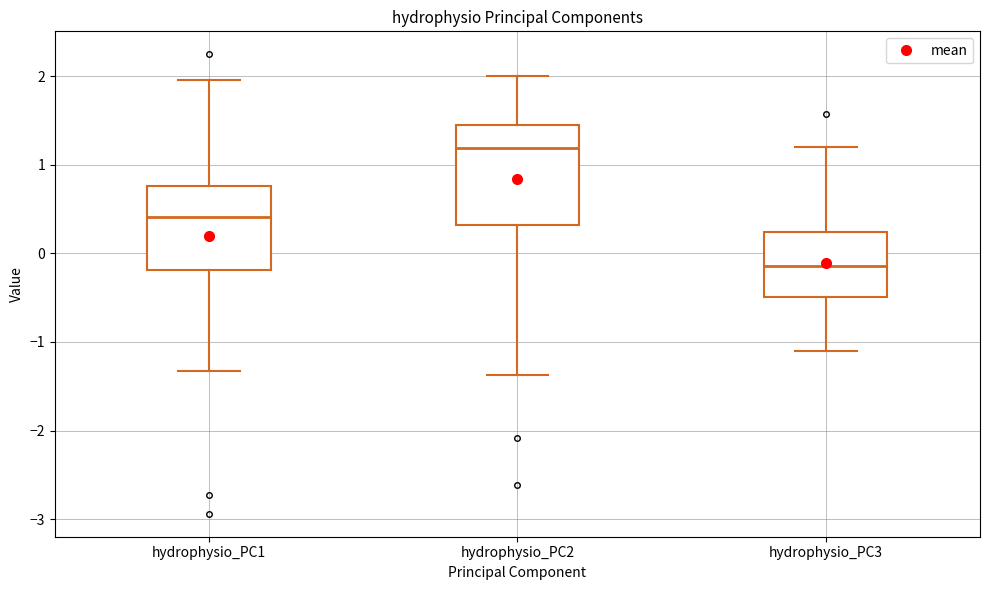

Reading left to right, read every box against the y-axis: the position of its median line, the range the box covers, and the ends of its whiskers. The values are not printed on the chart, so give them approximately, as read against the axis.

hydrophysio_PC1: median 0.4, box -0.2 to 0.8, whiskers -1.3 to 2.0
hydrophysio_PC2: median 1.2, box 0.3 to 1.5, whiskers -1.4 to 2.0
hydrophysio_PC3: median -0.1, box -0.5 to 0.2, whiskers -1.1 to 1.2